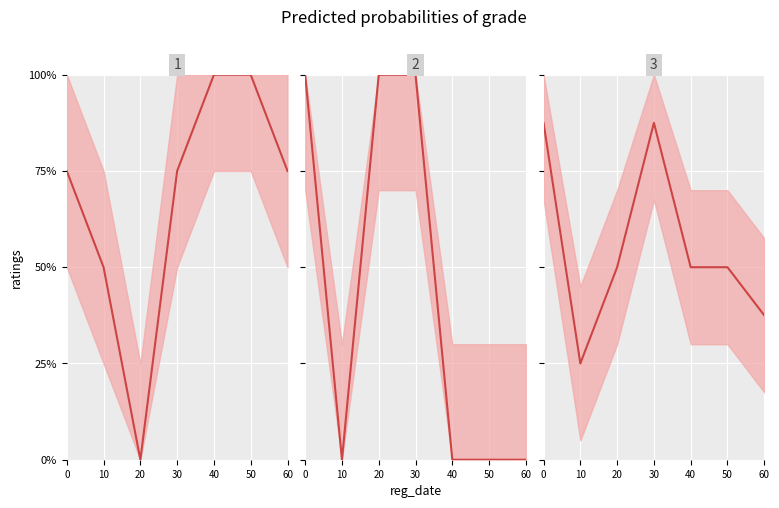

The value of center_2 at 60 is 0.0. True or false?

True